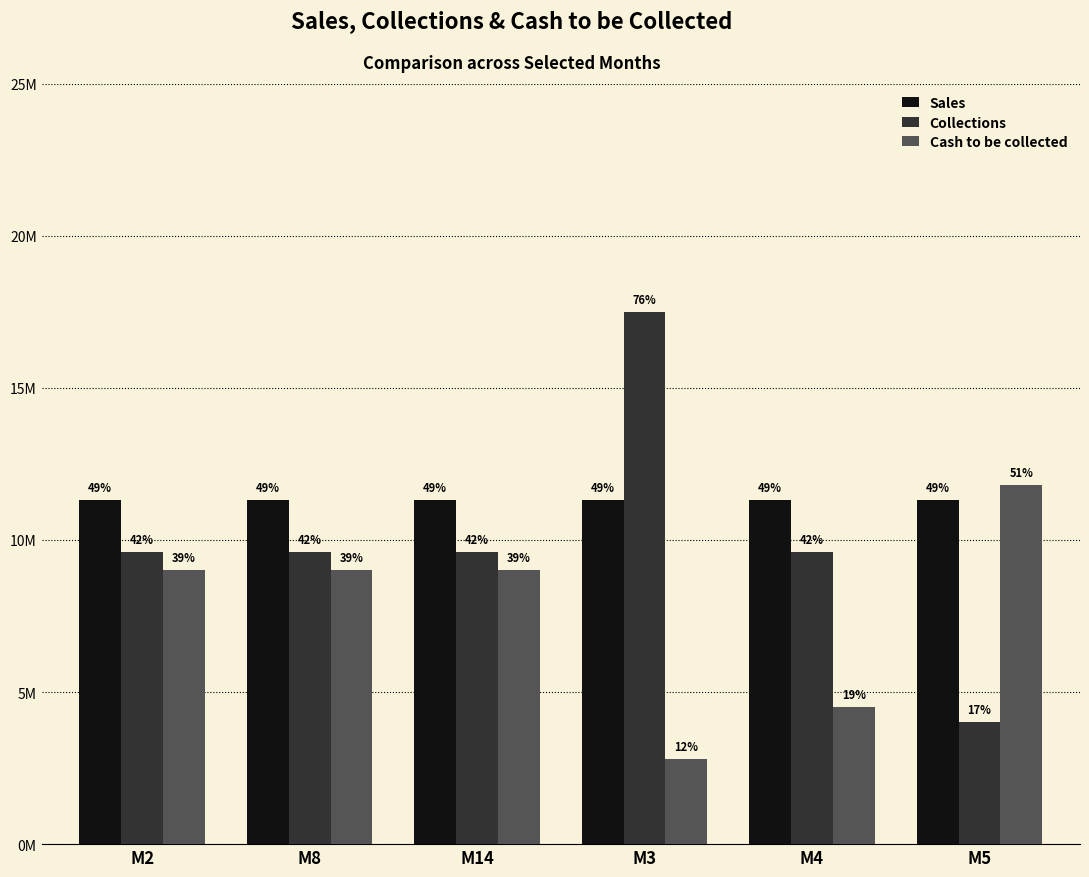

Does the chart contain stacked bars?

No